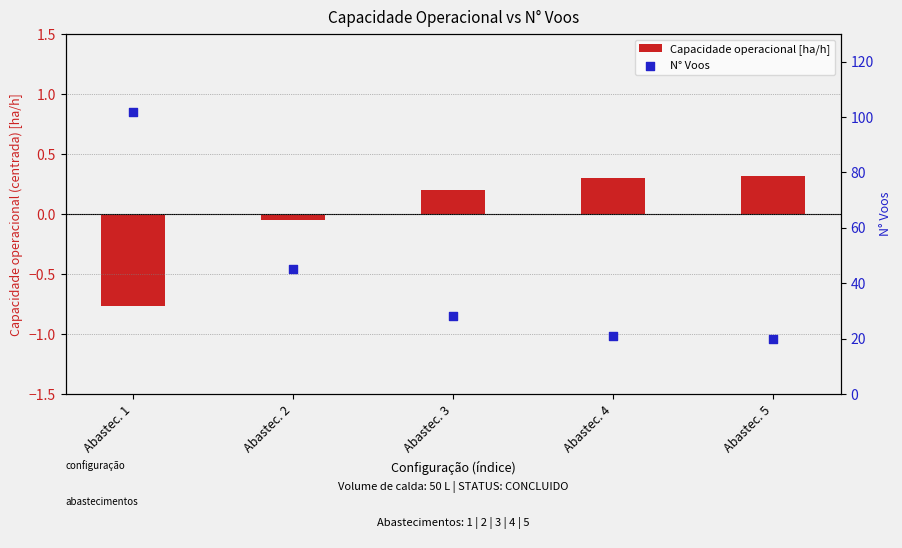

At which category is the sum across all series the highest?

Abastec. 1